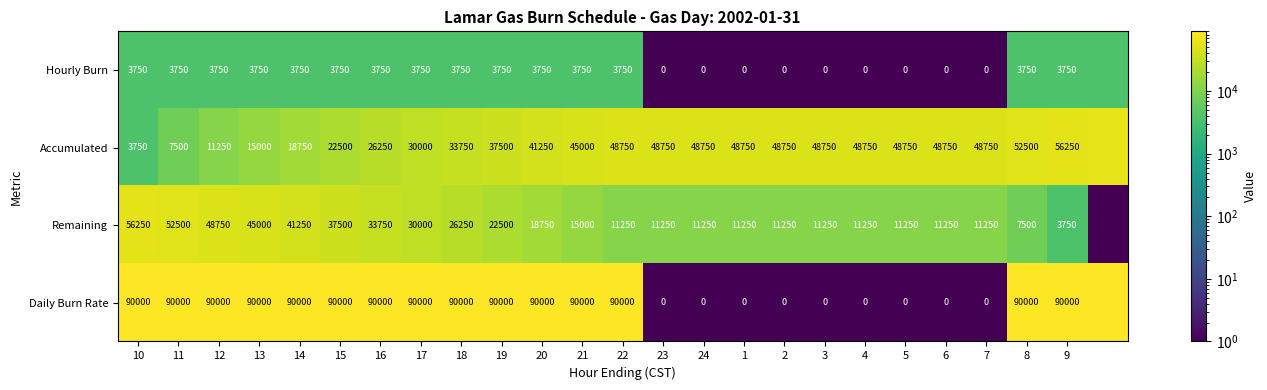

At 8, list the series in order from smallest to largest.

Hourly Burn, Remaining, Accumulated, Daily Burn Rate